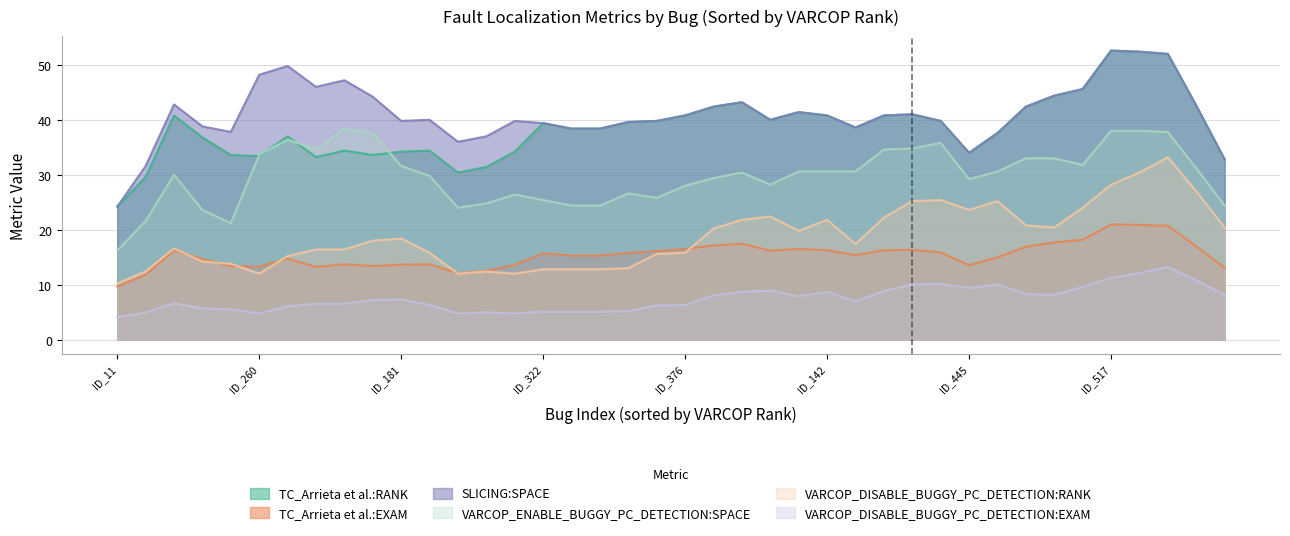

What is the difference between the VARCOP_ENABLE_BUGGY_PC_DETECTION:SPACE values at ID_225 and ID_66?

15.0